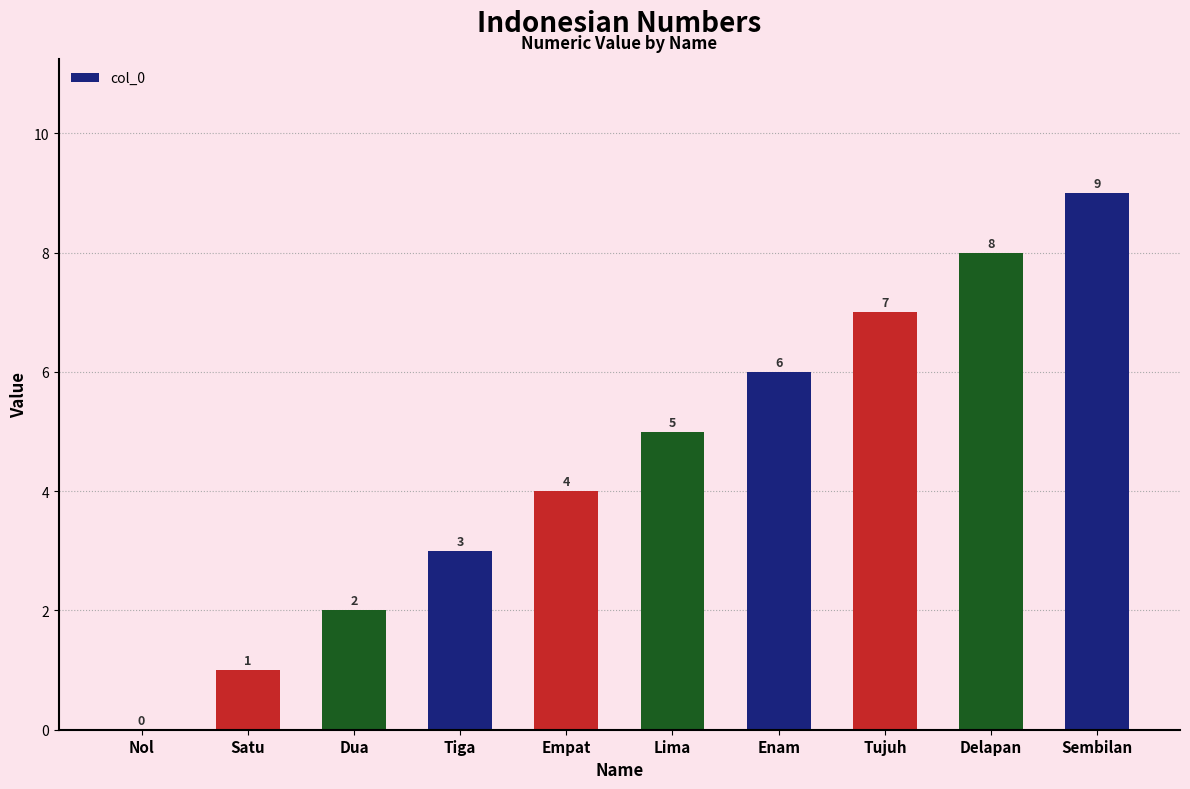

What is the greatest value displayed?

9